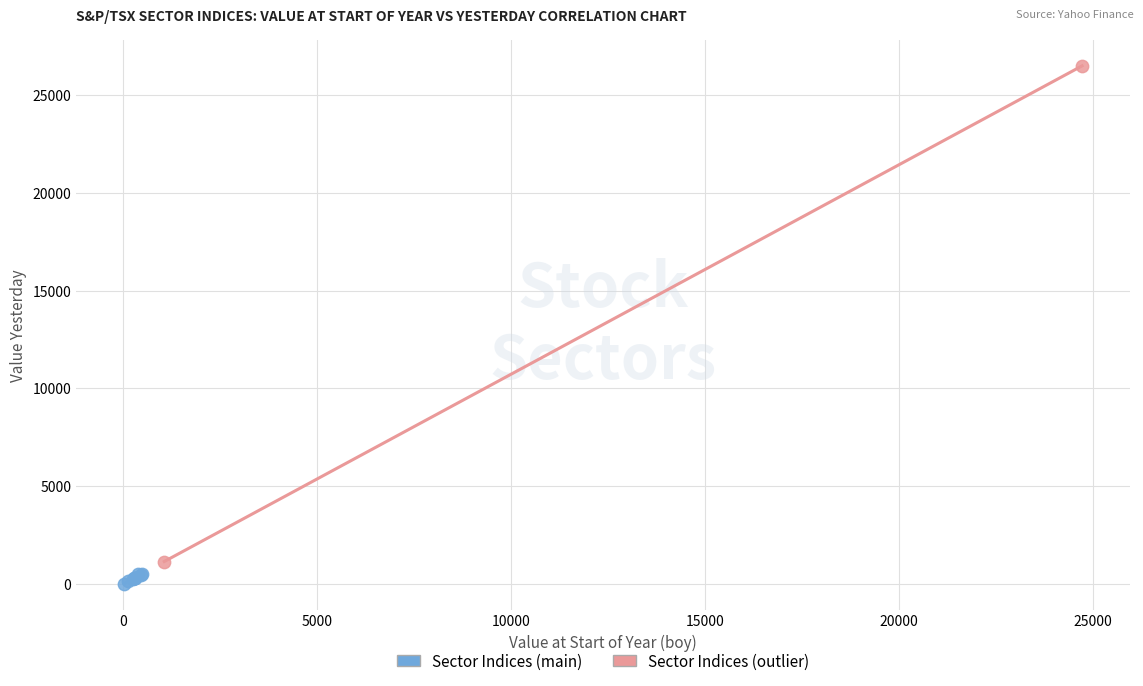

What are all the series names shown in the legend?

Sector Indices (main), Sector Indices (outlier)